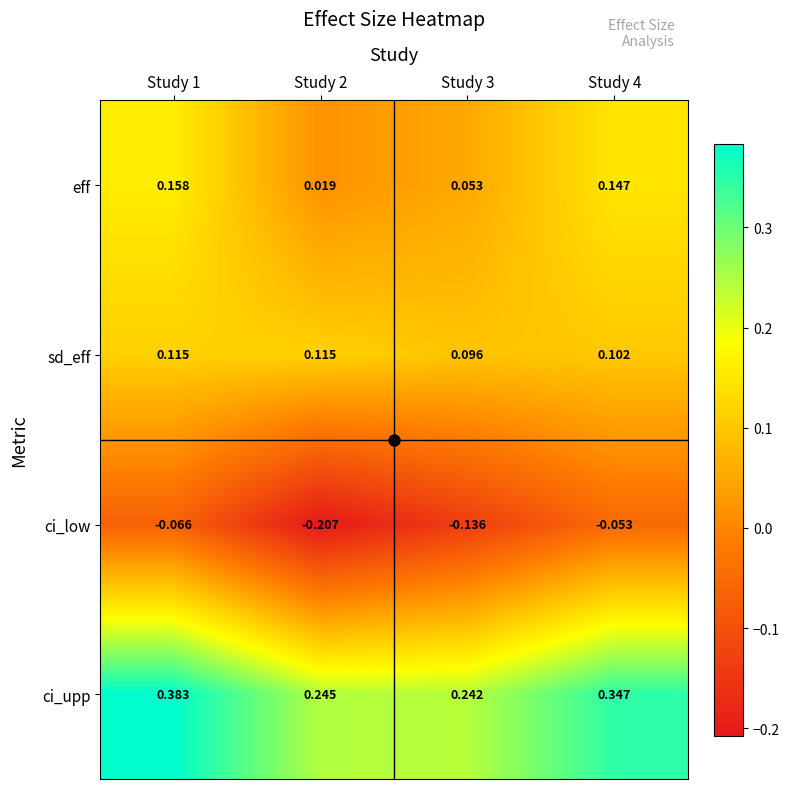

Rank the series at Study 3 from highest to lowest value.

ci_upp, sd_eff, eff, ci_low